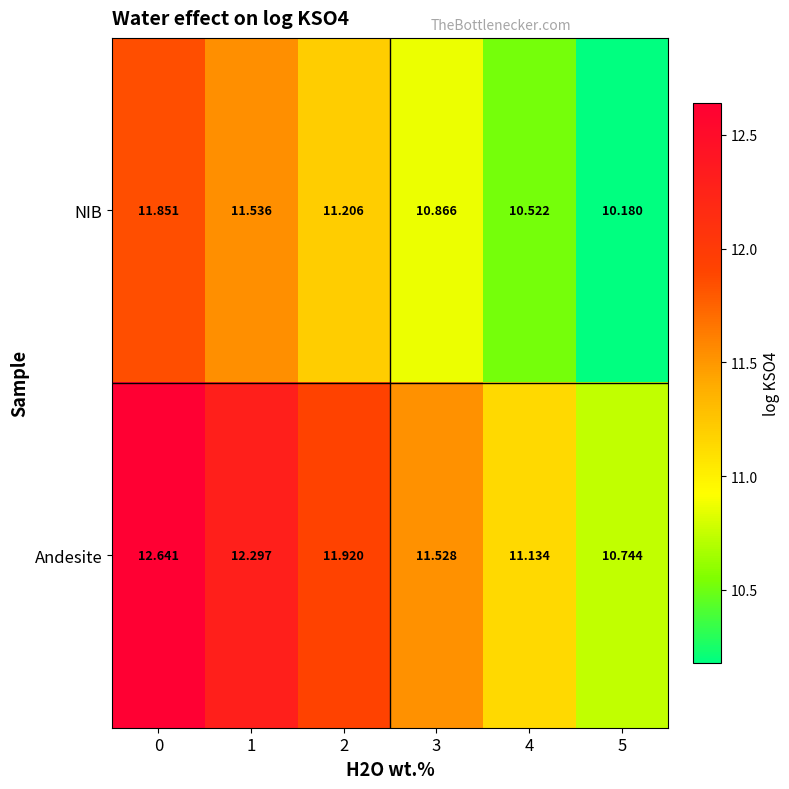

Which series changed the most between 2 and 3?

Andesite